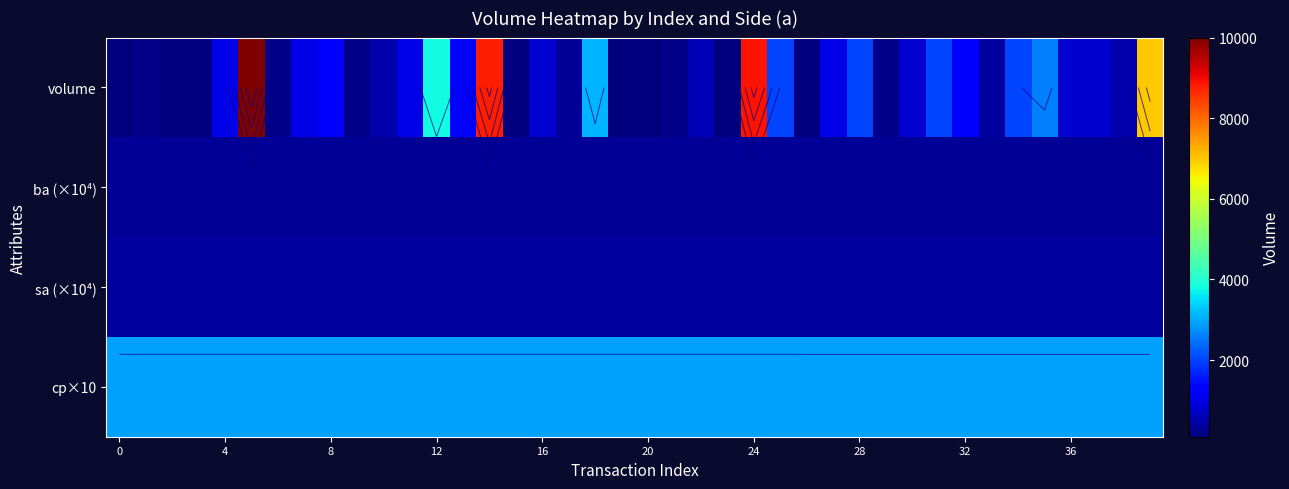

Which series has the largest range (max minus min)?

volume